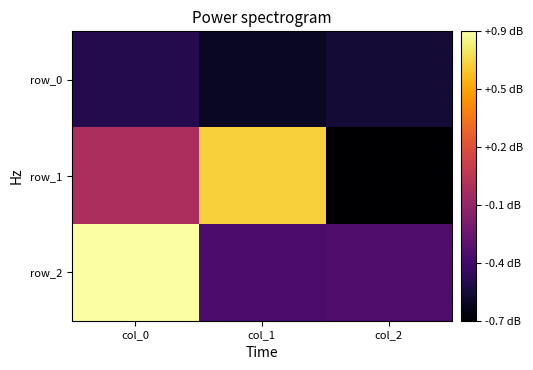

At which category does the chart reach its peak across all series?

col_0